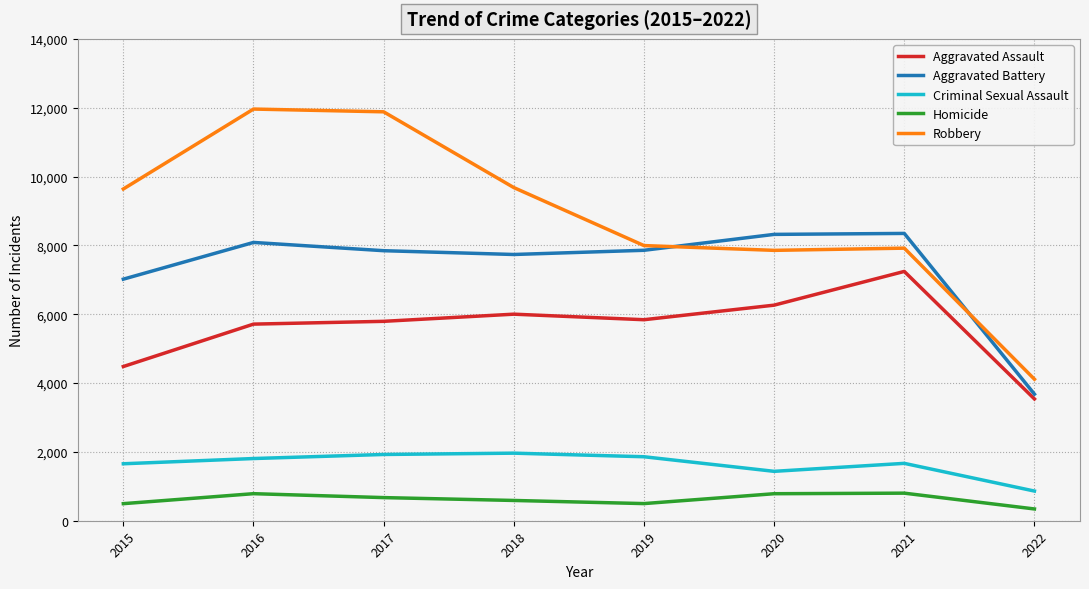

How many values in the Criminal Sexual Assault series are below 1807?

4